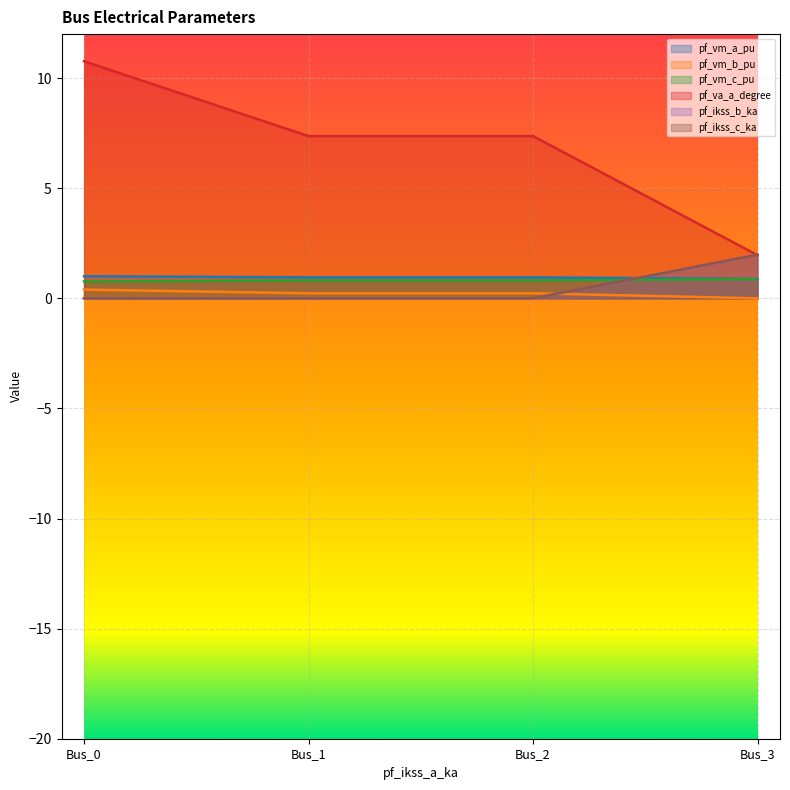

What is the sum of the pf_vm_a_pu values at Bus_2 and Bus_0?

2.0